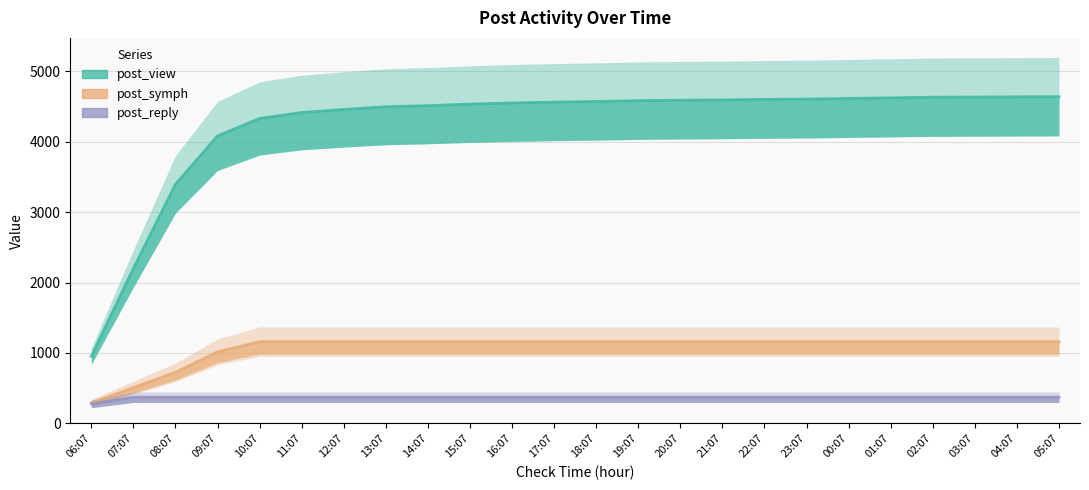

True or false: post_symph has a value of 473.9 at 17:07.

False